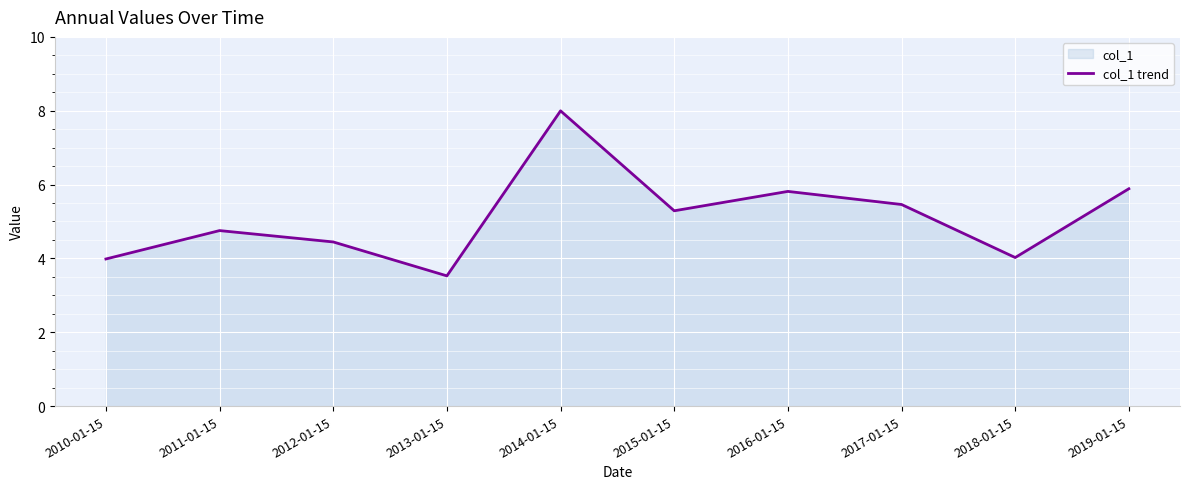

What is the ratio of the value at 2015-01-15 to the value at 2010-01-15?

1.3